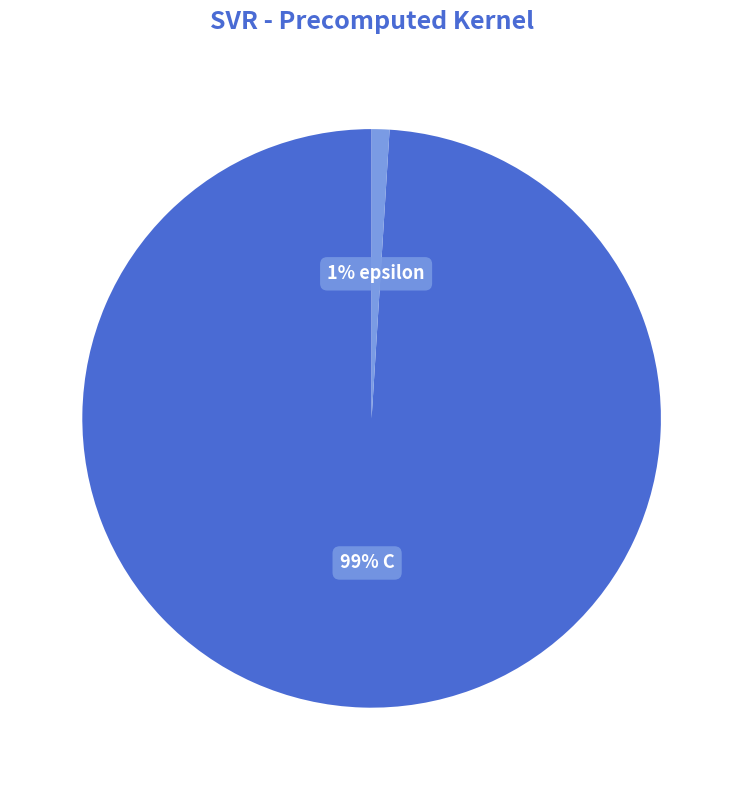

Is there any slice that represents more than half of the pie?

Yes